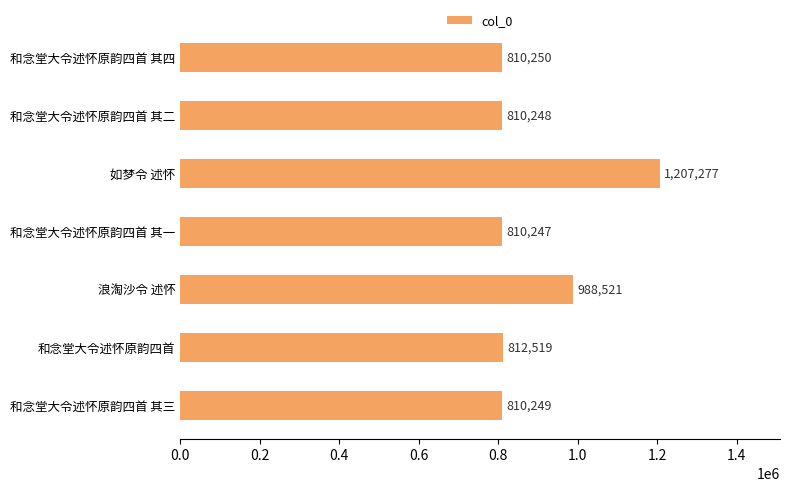

The value at 和念堂大令述怀原韵四首 is 251013. True or false?

False